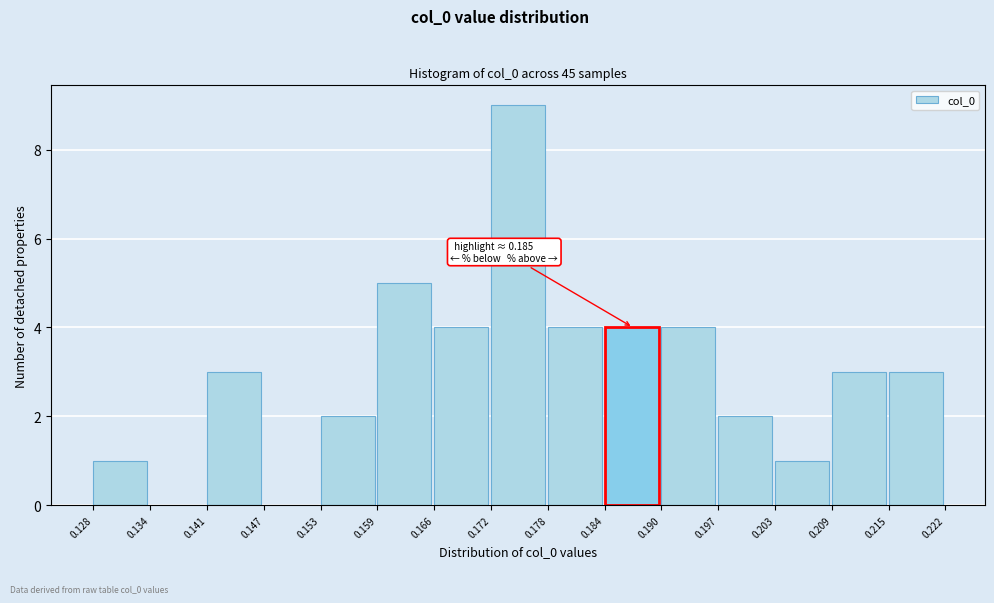

Which range on the x-axis has the tallest bar?

0.172 to 0.178